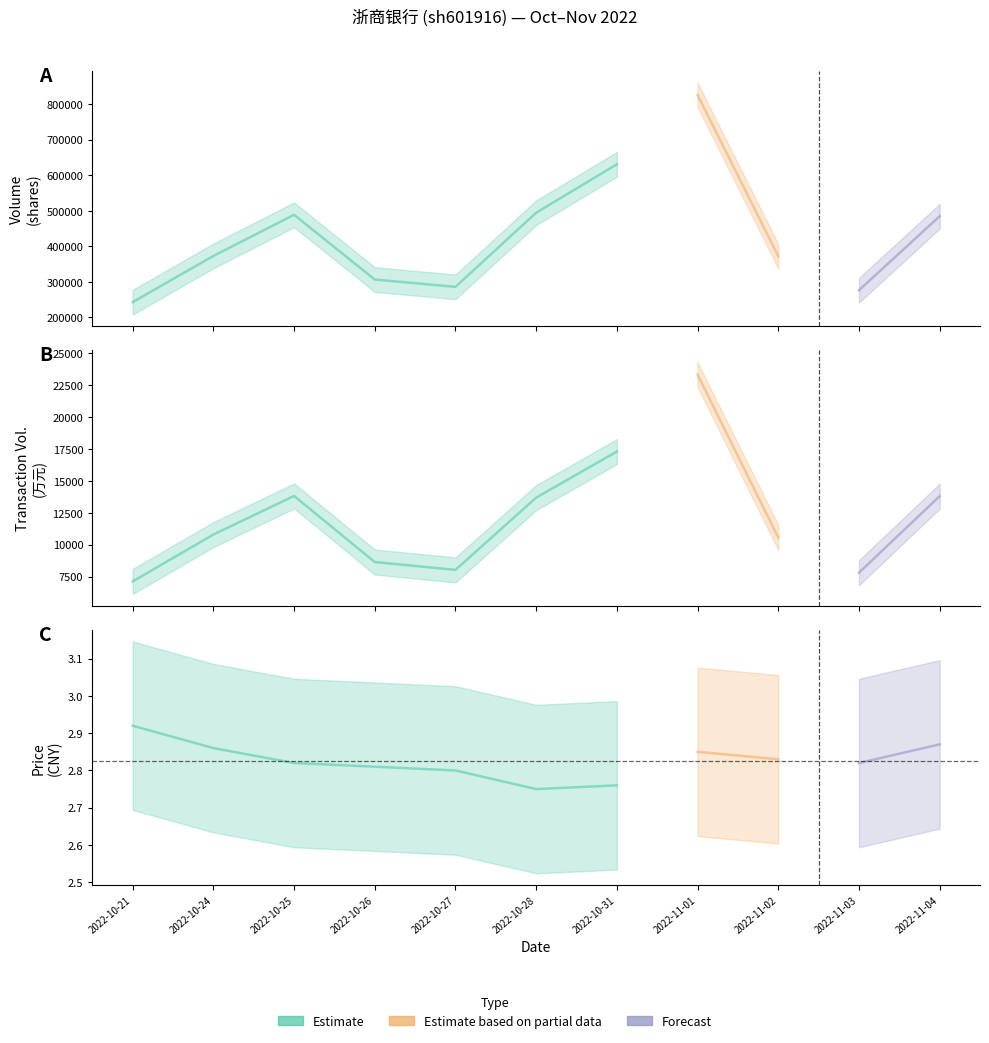

What is the label of the 5th point from the right?

2022-10-31